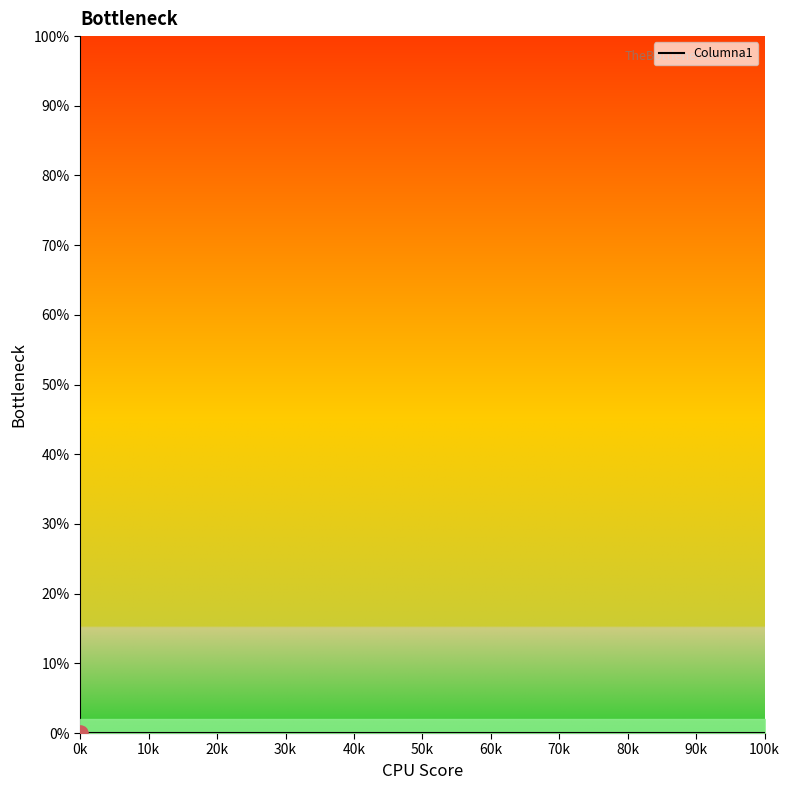

Approximately how many times larger is the value at 20 compared to 19?

1.1